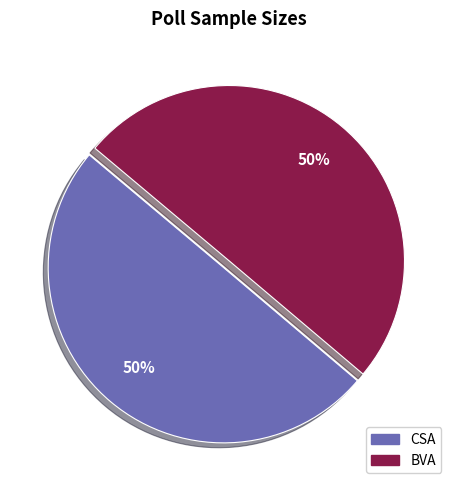

To the nearest percent, what is the average slice percentage?

50%